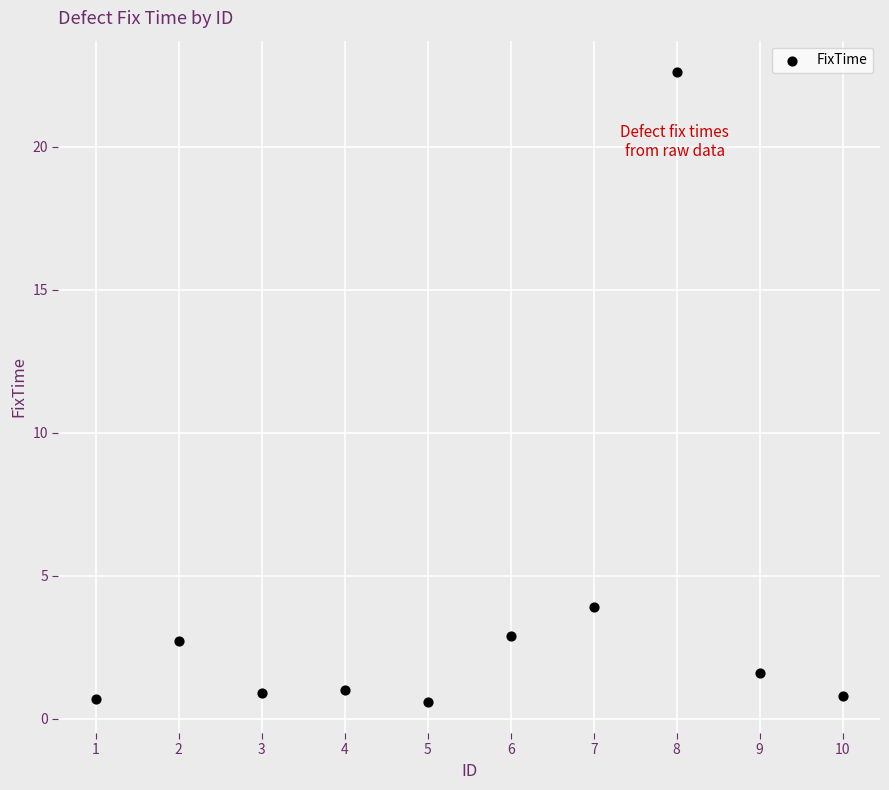

What Y value in the scatter plot is closest to 11?

3.9